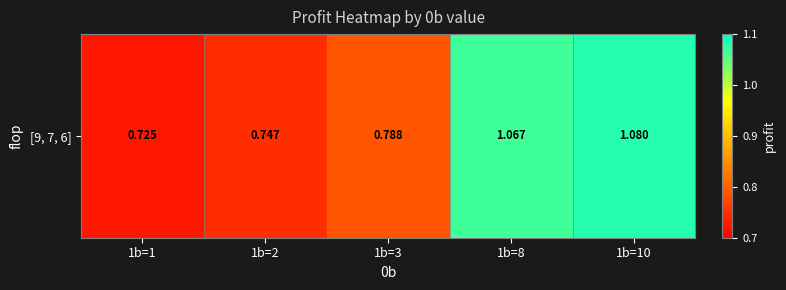

What is the difference between the second highest and minimum values?

0.3